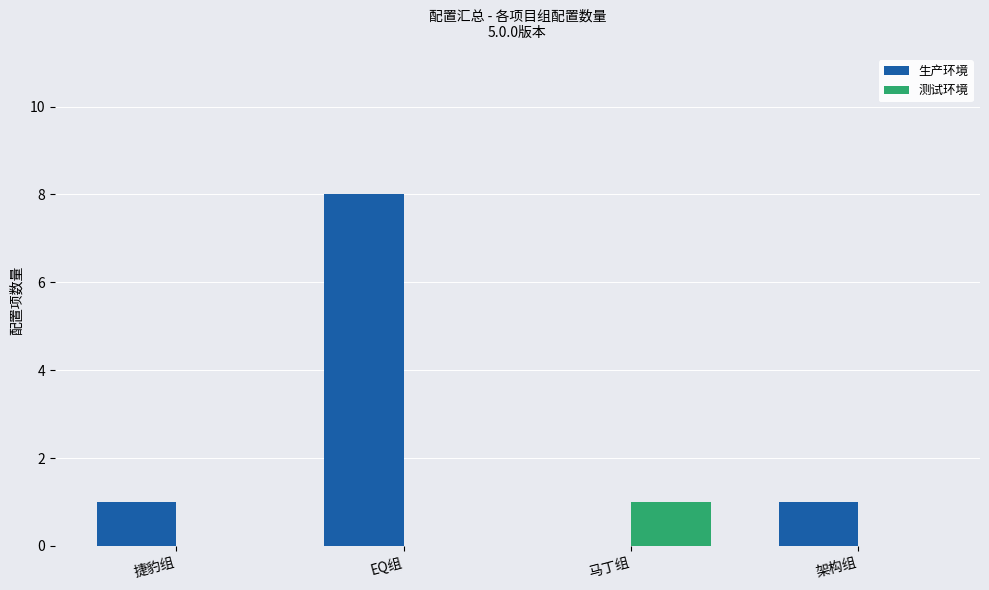

Which series changed the most between 捷豹组 and EQ组?

生产环境